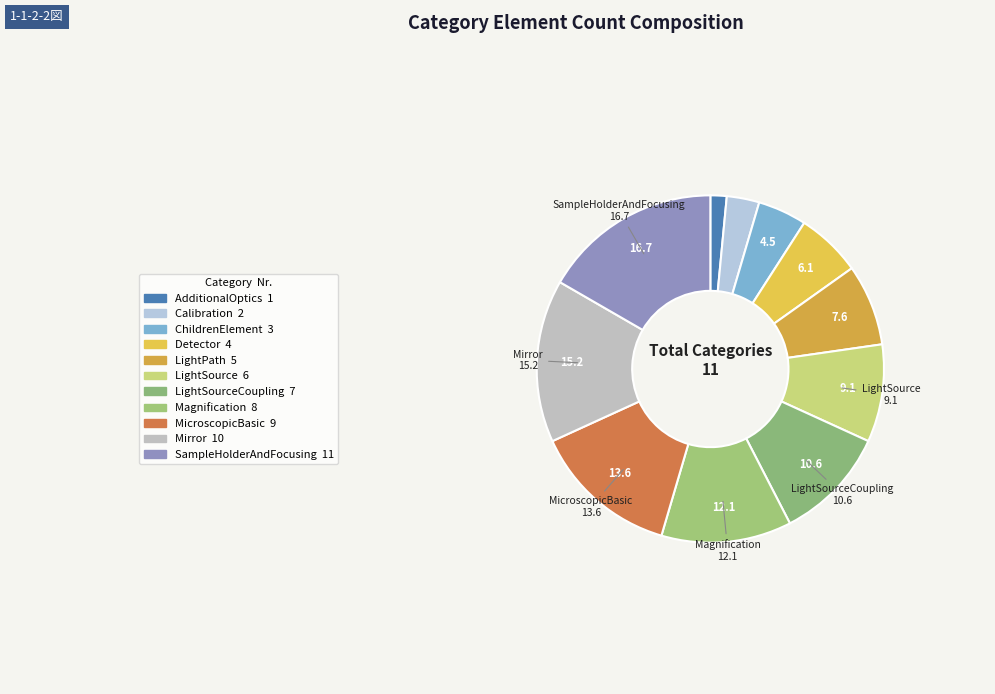

How many segments does this pie chart have?

11